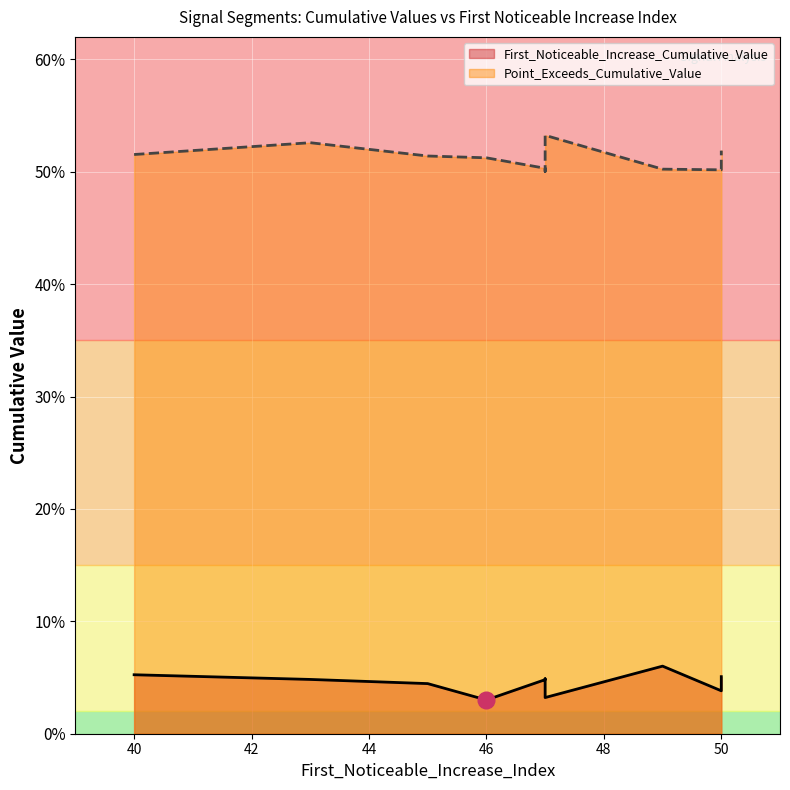

True or false: Point_Exceeds_Cumulative_Value and First_Noticeable_Increase_Cumulative_Value cross at least once.

False